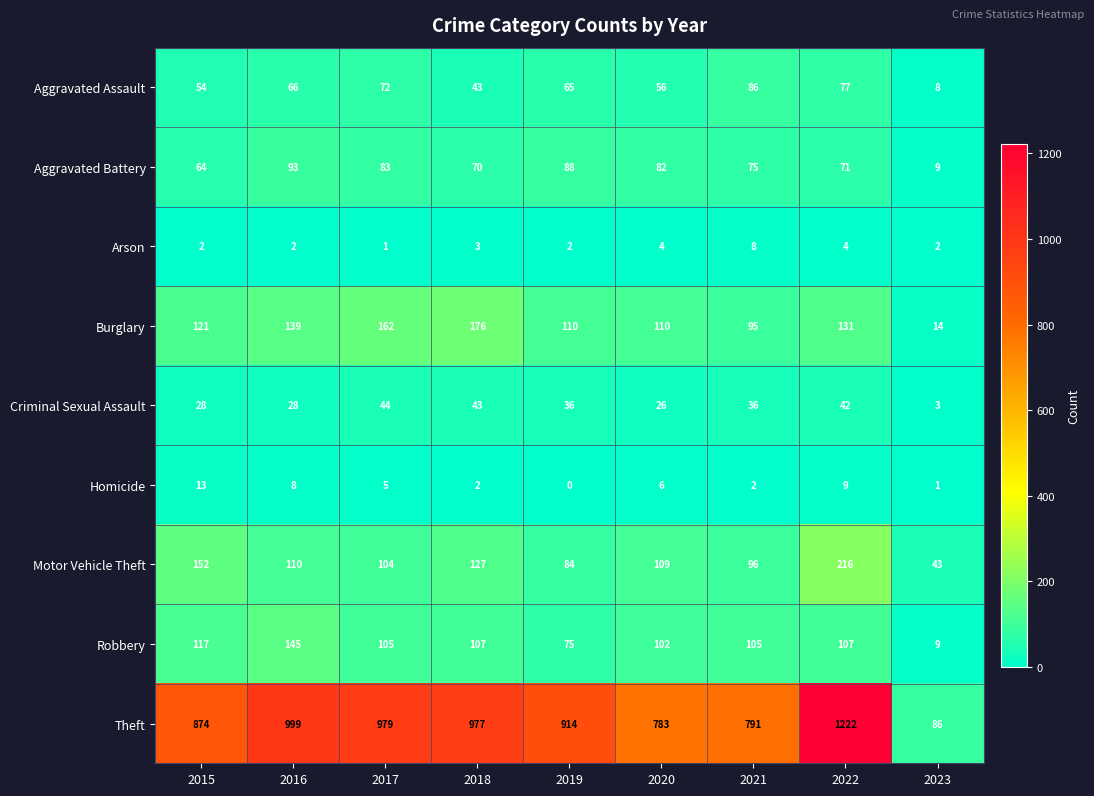

The Arson series shows 4 at 2020. True or false?

True